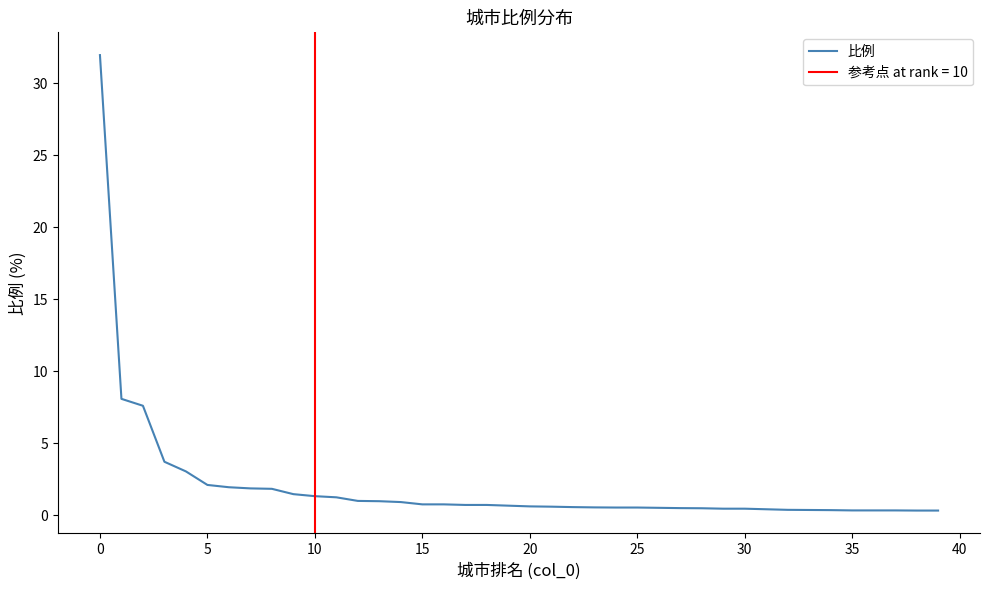

Is it true that 比例 equals 0.4 at 30?

True